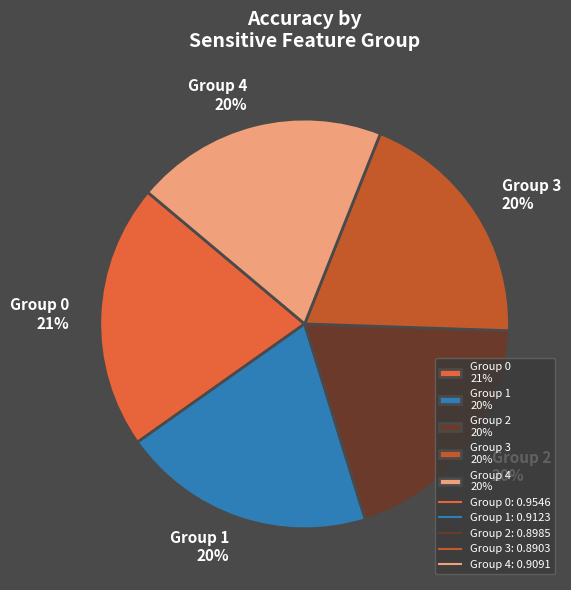

Is the sum of Group 4 20% and Group 3 20% greater than half?

No